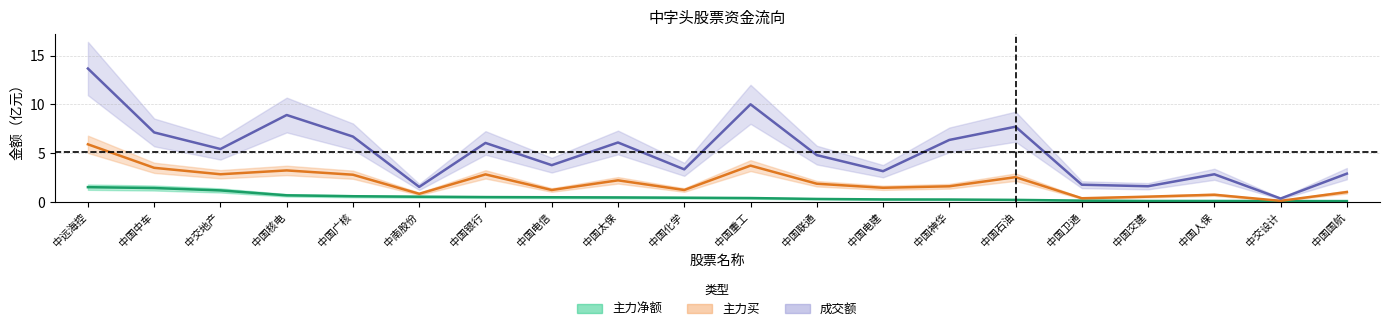

Reading left to right, list all the values displayed in this chart.

主力净额: 1.5	1.4	1.2	0.7	0.6	0.5	0.5	0.5	0.5	0.4	0.4	0.3	0.3	0.2	0.2	0.1	0.1	0.1	0.1	0.1
主力买: 5.9	3.5	2.8	3.2	2.8	0.8	2.8	1.2	2.2	1.2	3.7	1.9	1.5	1.6	2.5	0.4	0.5	0.7	0.1	1.0
成交额: 13.7	7.1	5.4	8.9	6.7	1.5	6.1	3.8	6.1	3.3	10.0	4.8	3.2	6.4	7.7	1.8	1.6	2.8	0.3	2.9